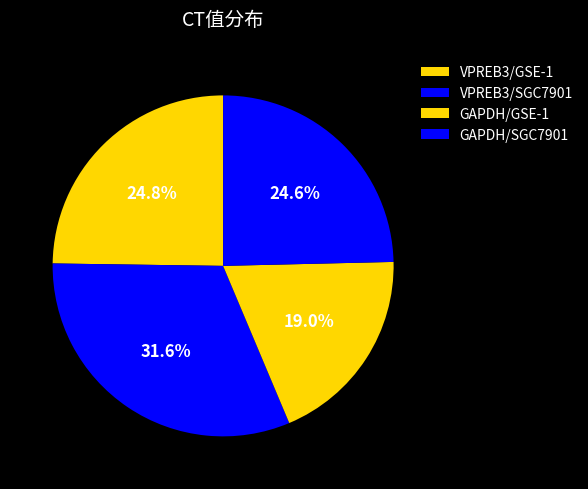

How many segments does this pie chart have?

4